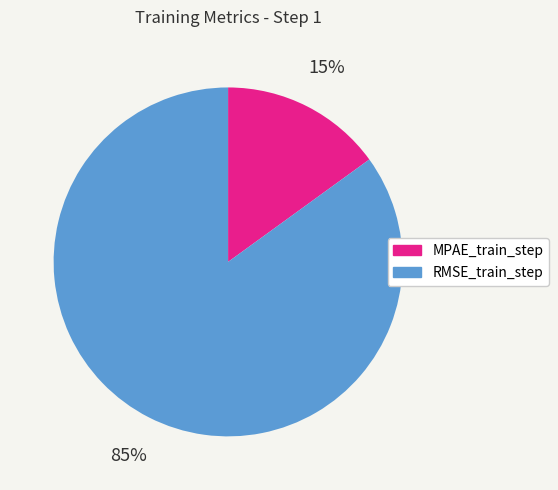

Is the sum of RMSE_train_step and MPAE_train_step greater than half?

Yes